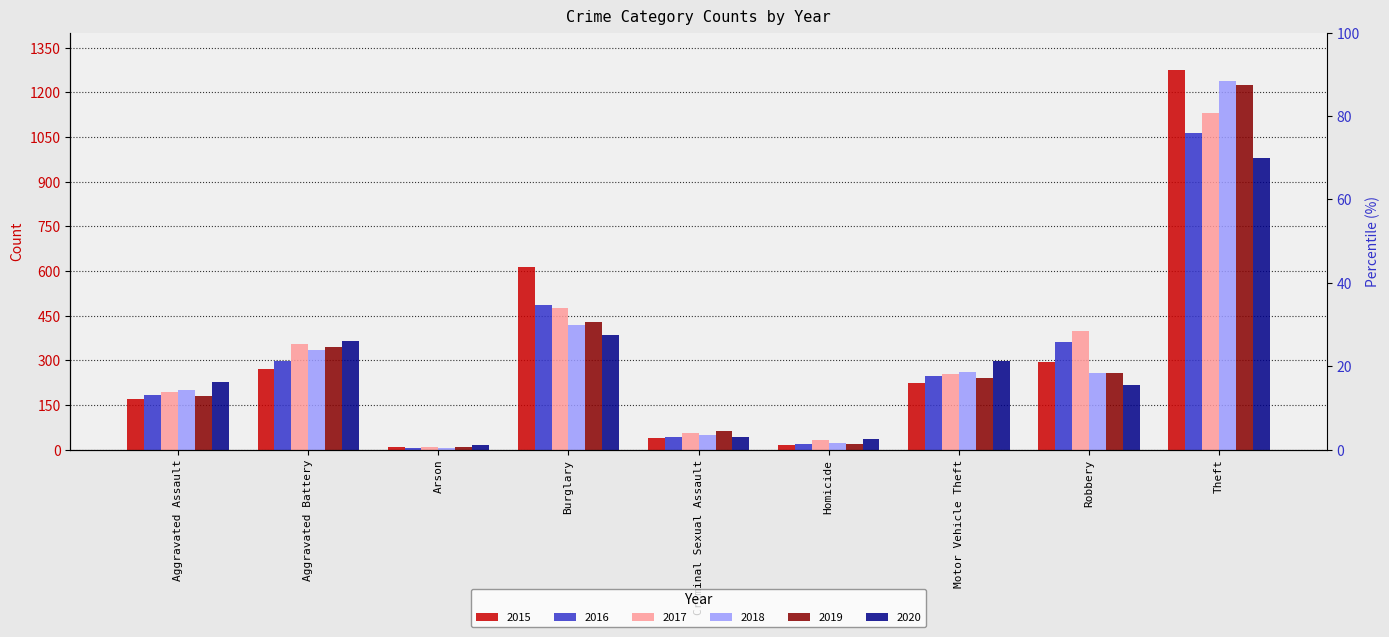

What position from the left is Arson?

3